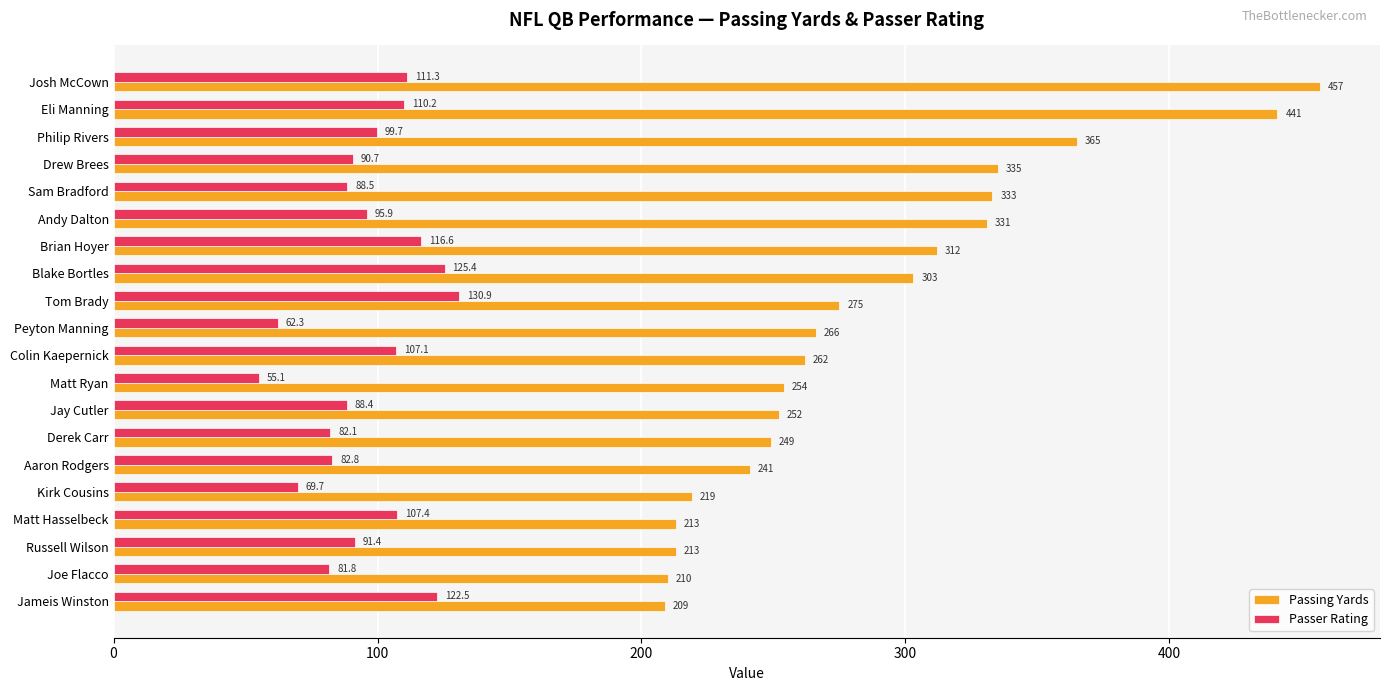

At how many categories does at least one series exceed 237?

15